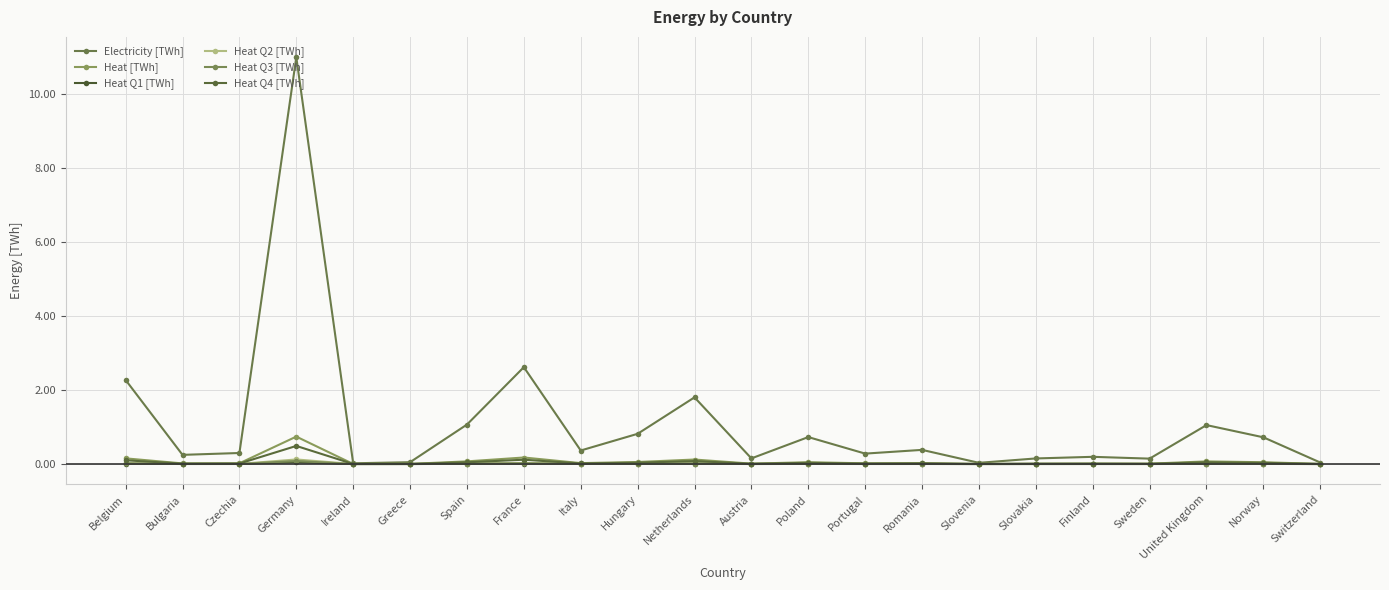

Reading right to left, extract all data points from this chart.

Electricity [TWh]: Switzerland=0.0	Norway=0.7	United Kingdom=1.1	Sweden=0.1	Finland=0.2	Slovakia=0.2	Slovenia=0.0	Romania=0.4	Portugal=0.3	Poland=0.7	Austria=0.2	Netherlands=1.8	Hungary=0.8	Italy=0.4	France=2.6	Spain=1.1	Greece=0.0	Ireland=0.0	Germany=11.0	Czechia=0.3	Bulgaria=0.2	Belgium=2.3
Heat [TWh]: Switzerland=0.0	Norway=0.0	United Kingdom=0.1	Sweden=0.0	Finland=0.0	Slovakia=0.0	Slovenia=0.0	Romania=0.0	Portugal=0.0	Poland=0.0	Austria=0.0	Netherlands=0.1	Hungary=0.1	Italy=0.0	France=0.2	Spain=0.1	Greece=0.0	Ireland=0.0	Germany=0.7	Czechia=0.0	Bulgaria=0.0	Belgium=0.2
Heat Q1 [TWh]: Switzerland=0.0	Norway=0.0	United Kingdom=0.0	Sweden=0.0	Finland=0.0	Slovakia=0.0	Slovenia=0.0	Romania=0.0	Portugal=0.0	Poland=0.0	Austria=0.0	Netherlands=0.0	Hungary=0.0	Italy=0.0	France=0.0	Spain=0.0	Greece=0.0	Ireland=0.0	Germany=0.0	Czechia=0.0	Bulgaria=0.0	Belgium=0.0
Heat Q2 [TWh]: Switzerland=0.0	Norway=0.0	United Kingdom=0.0	Sweden=0.0	Finland=0.0	Slovakia=0.0	Slovenia=0.0	Romania=0.0	Portugal=0.0	Poland=0.0	Austria=0.0	Netherlands=0.0	Hungary=0.0	Italy=0.0	France=0.0	Spain=0.0	Greece=0.0	Ireland=0.0	Germany=0.1	Czechia=0.0	Bulgaria=0.0	Belgium=0.0
Heat Q3 [TWh]: Switzerland=0.0	Norway=0.0	United Kingdom=0.0	Sweden=0.0	Finland=0.0	Slovakia=0.0	Slovenia=0.0	Romania=0.0	Portugal=0.0	Poland=0.0	Austria=0.0	Netherlands=0.0	Hungary=0.0	Italy=0.0	France=0.0	Spain=0.0	Greece=0.0	Ireland=0.0	Germany=0.1	Czechia=0.0	Bulgaria=0.0	Belgium=0.0
Heat Q4 [TWh]: Switzerland=0.0	Norway=0.0	United Kingdom=0.0	Sweden=0.0	Finland=0.0	Slovakia=0.0	Slovenia=0.0	Romania=0.0	Portugal=0.0	Poland=0.0	Austria=0.0	Netherlands=0.1	Hungary=0.0	Italy=0.0	France=0.1	Spain=0.0	Greece=0.0	Ireland=0.0	Germany=0.5	Czechia=0.0	Bulgaria=0.0	Belgium=0.1